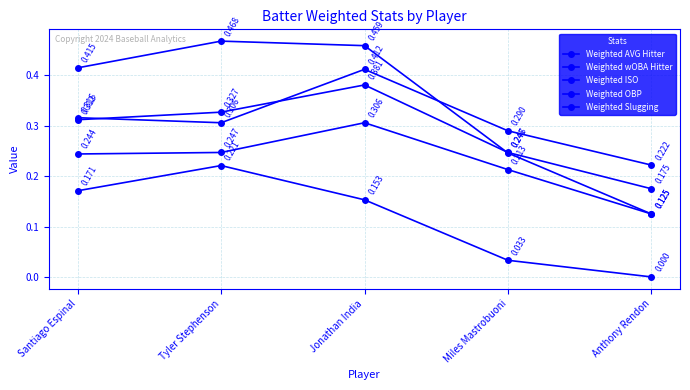

What is the label of the 2nd point from the left?

Tyler Stephenson